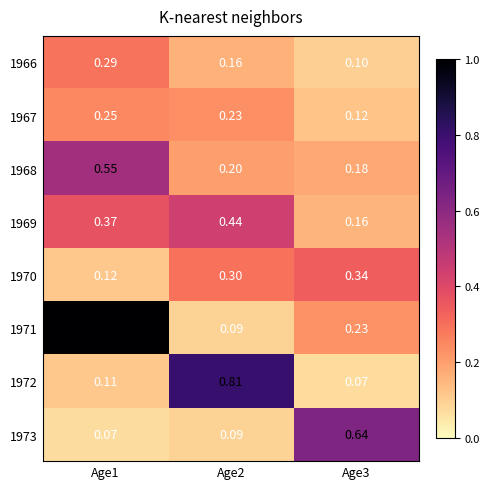

Between Age1 and Age2, which series saw the biggest shift?

1971